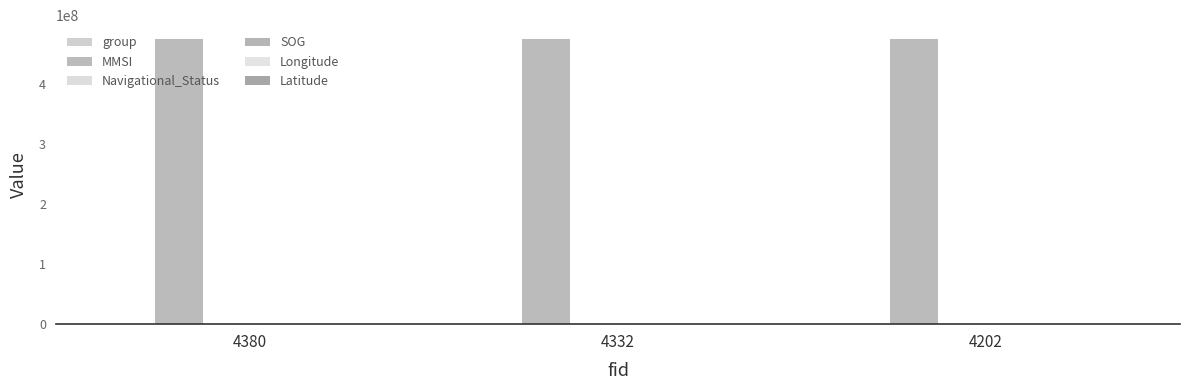

Count the number of categories in the chart.

3